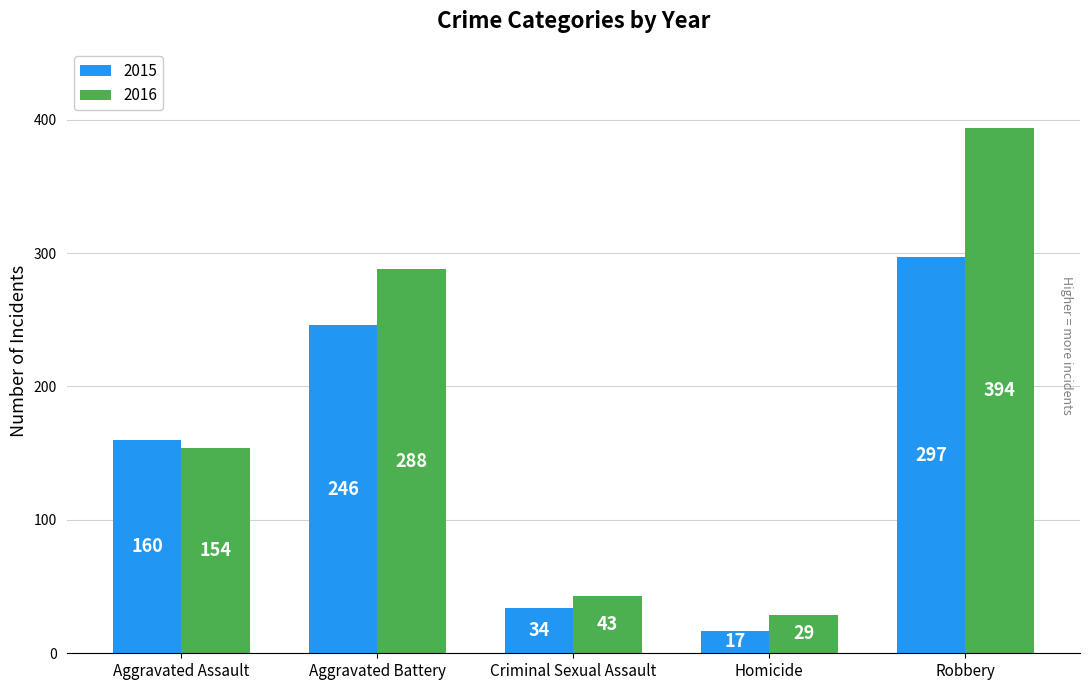

What is the minimum value shown in the chart?

17